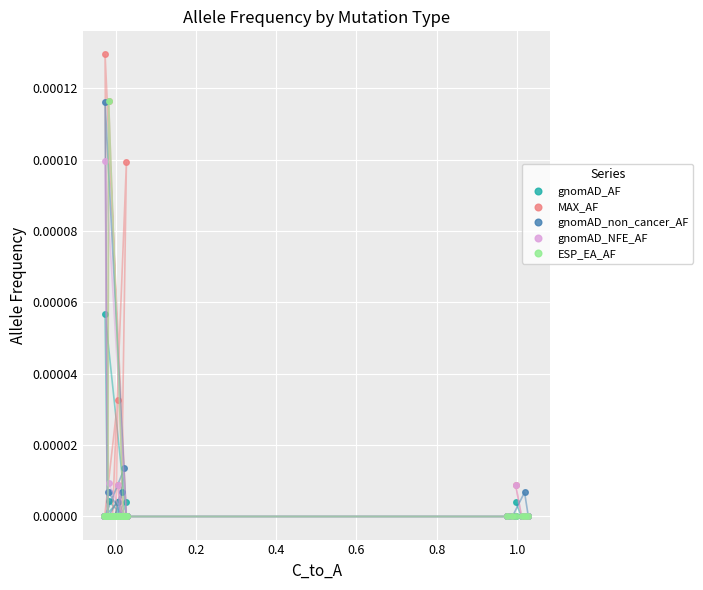

How many lines are shown in the chart?

5